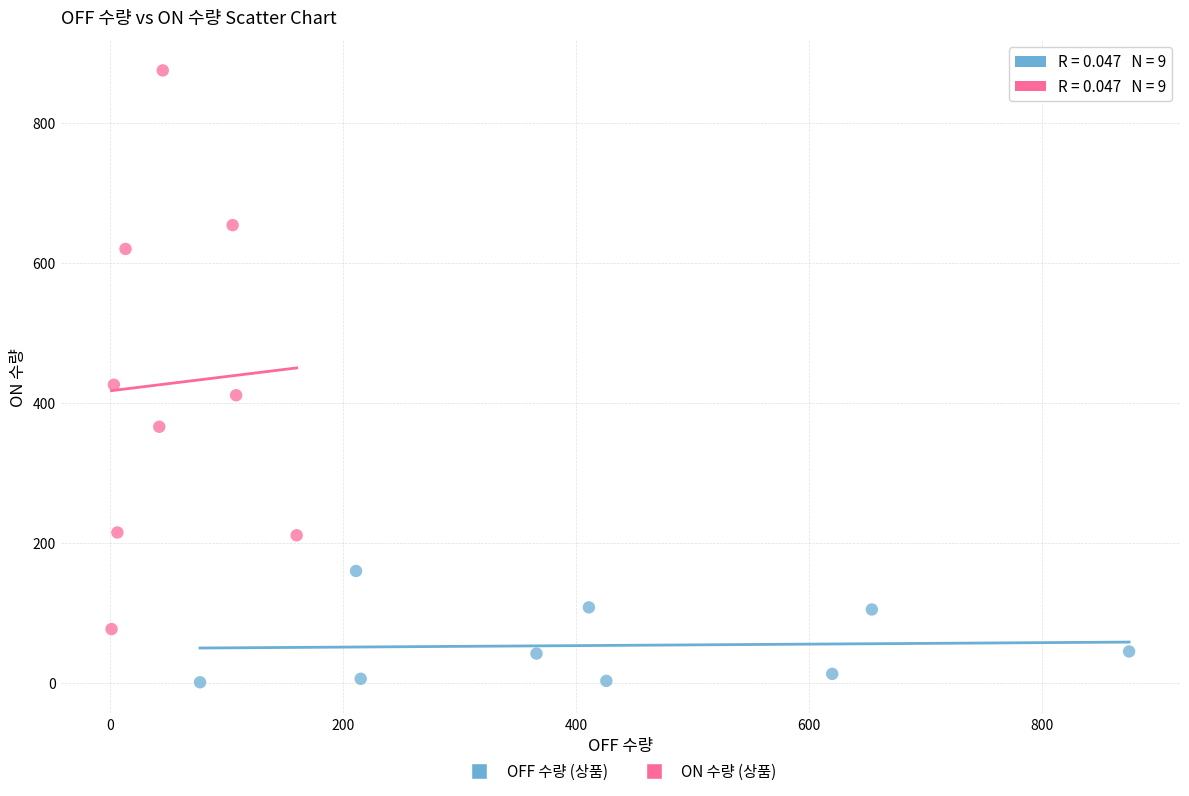

Which series contains the lowest Y value?

OFF 수량 (상품)